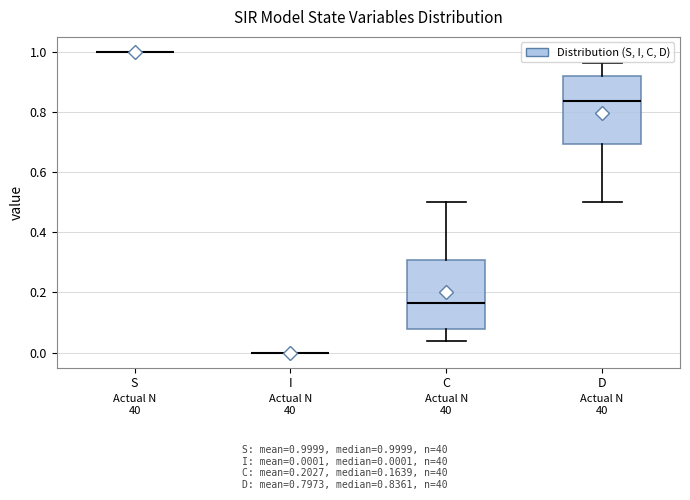

Reading left to right, transcribe this box plot: for each box, give where its median line is, the range the box spans, and where its two whiskers end, as read against the y-axis. The values are not printed on the chart, so give them approximately, as read against the axis.

S: box collapsed to a line at 1.00, whiskers 1.00 to 1.00
I: box collapsed to a line at 0.00, whiskers 0.00 to 0.00
C: median 0.16, box 0.08 to 0.30, whiskers 0.04 to 0.50
D: median 0.84, box 0.70 to 0.92, whiskers 0.50 to 0.96